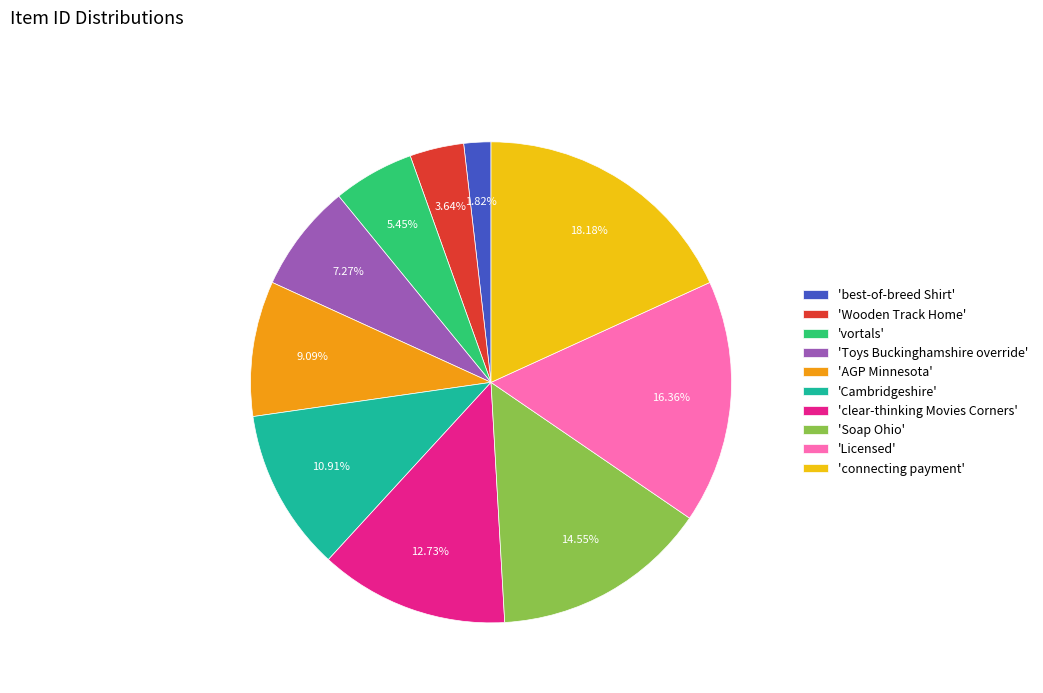

What is the largest slice in the pie chart?

'connecting payment'